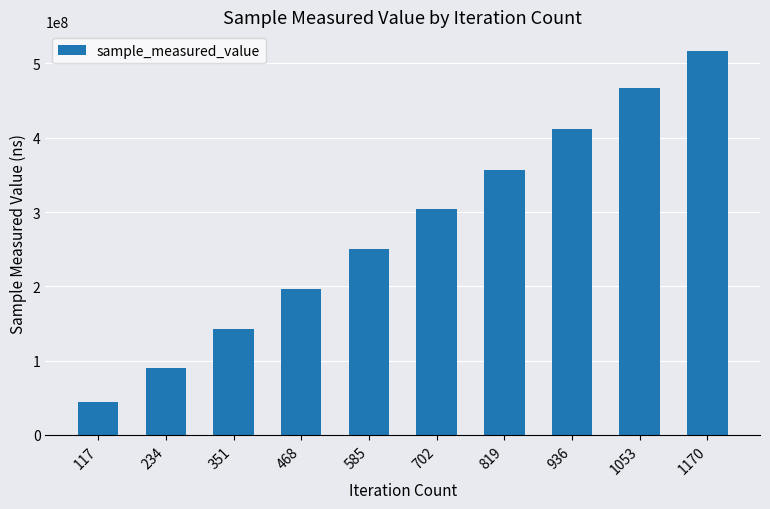

What is the sum of all values?

2780540567